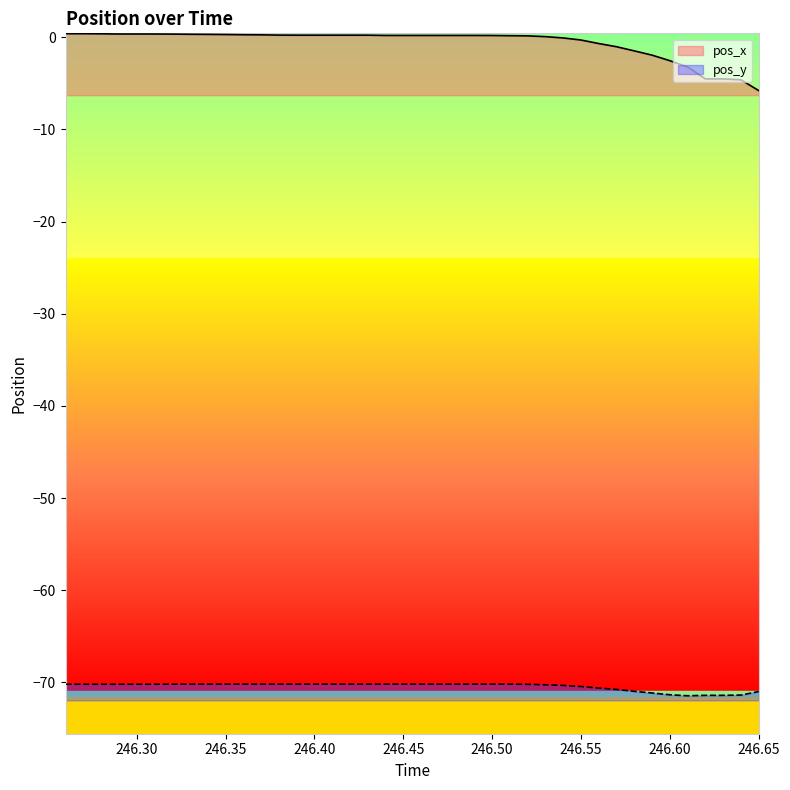

Is the value of pos_x at 35 greater than the value of pos_y at 246.30?

Yes